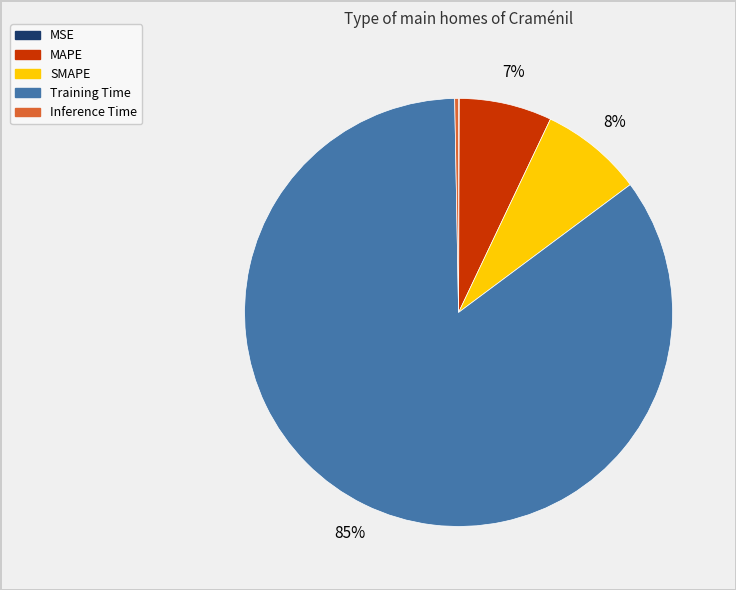

Which has a higher value, Inference Time or MAPE?

MAPE